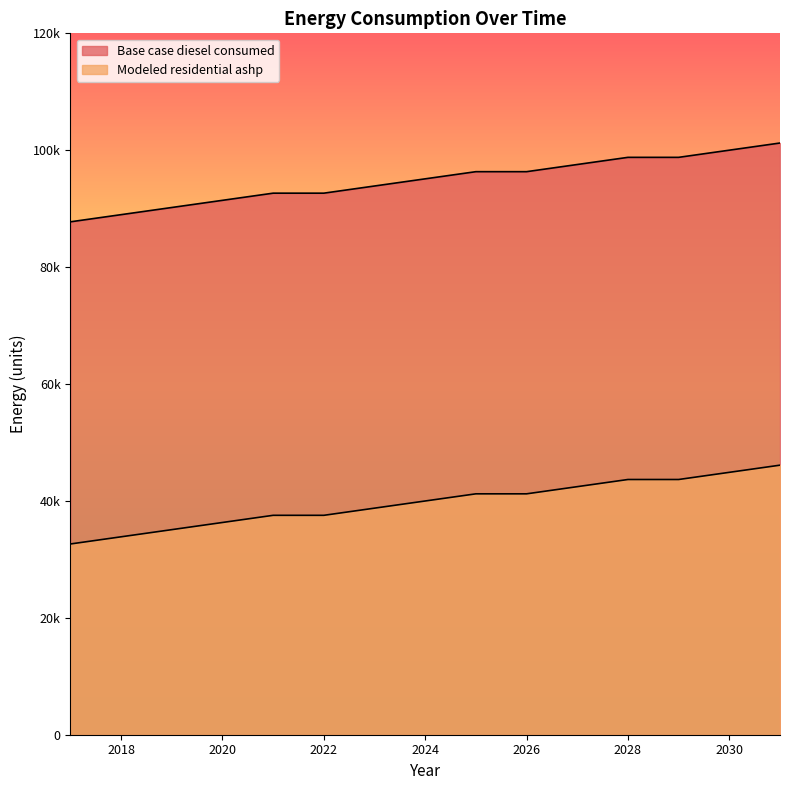

Does the chart display data point markers on the line(s)?

No